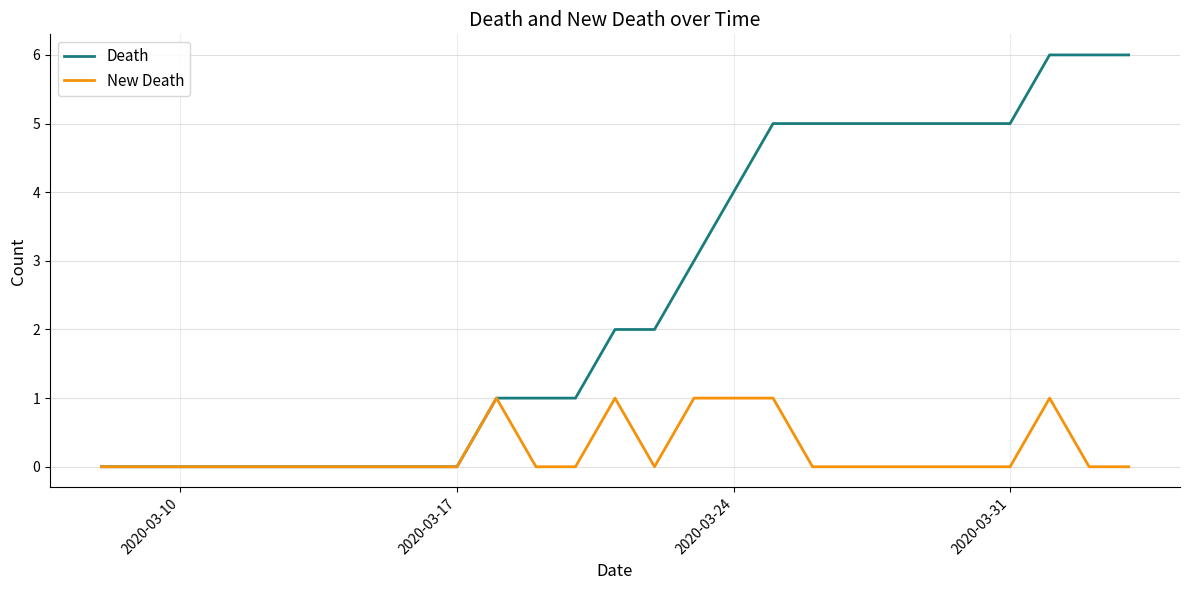

What is the maximum value shown in the chart?

6